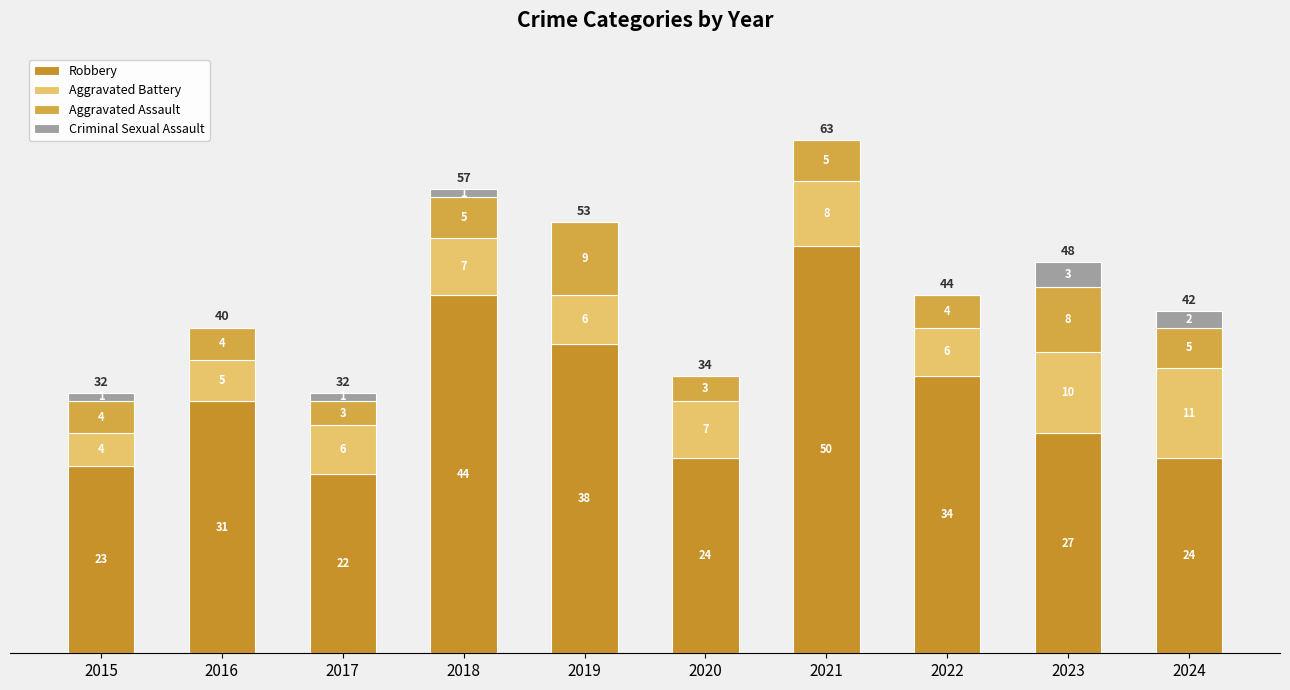

Is it true that Aggravated Assault equals 8 at 2023?

True